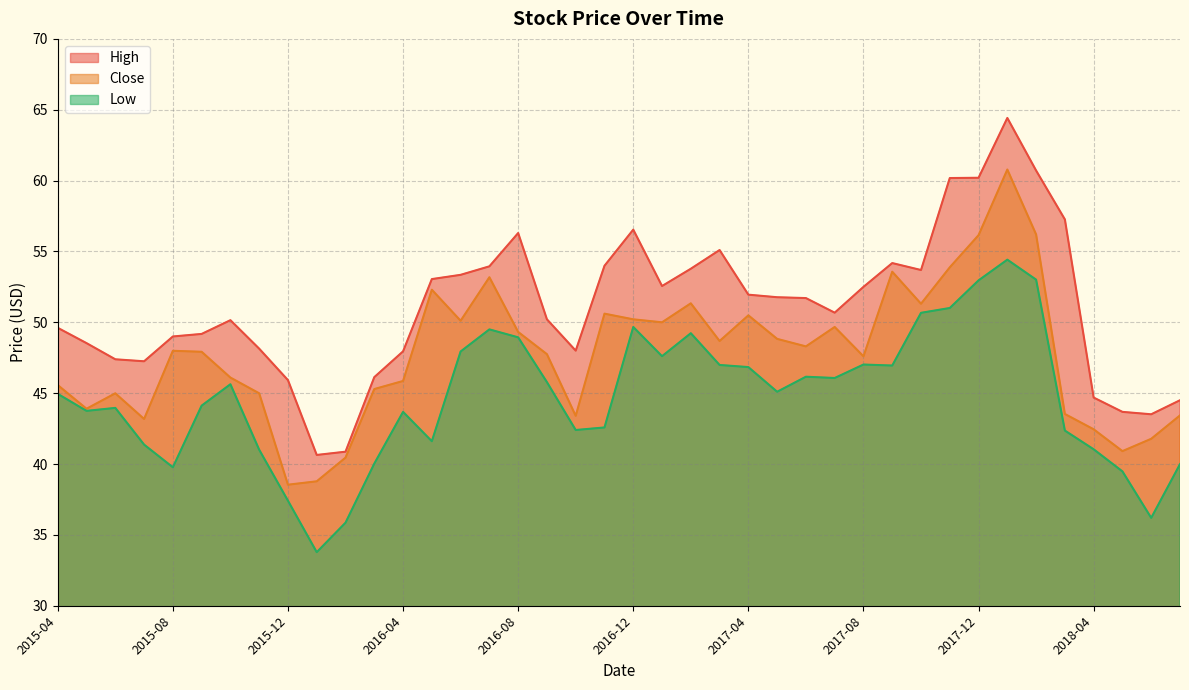

Which label corresponds to the largest value in the chart?

2018-01